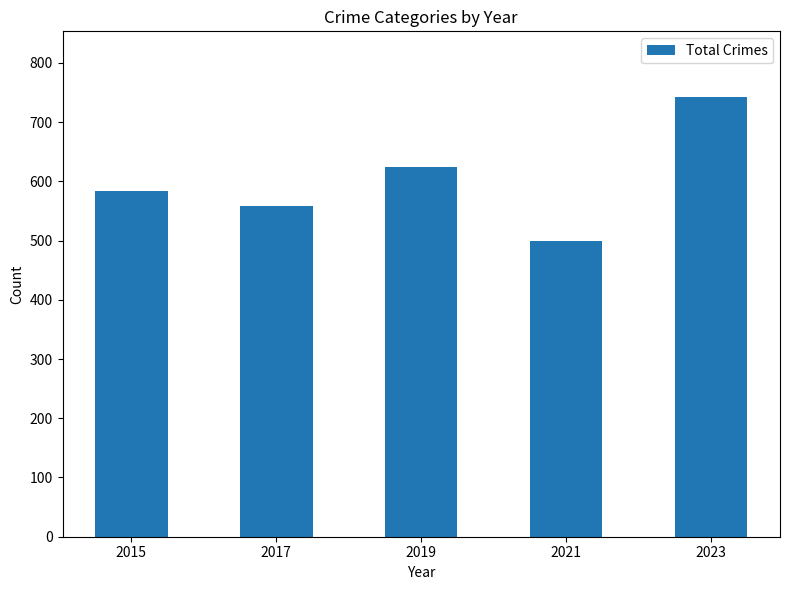

How many data points does each series have?

5